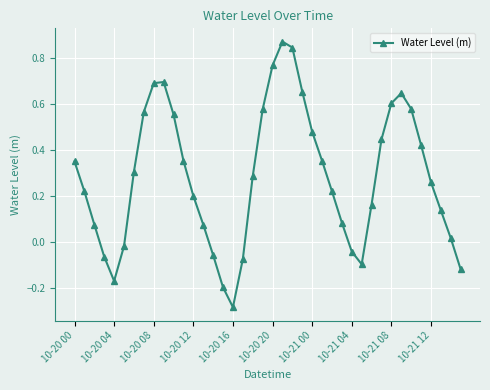

What is the difference between the maximum and minimum values?

1.2